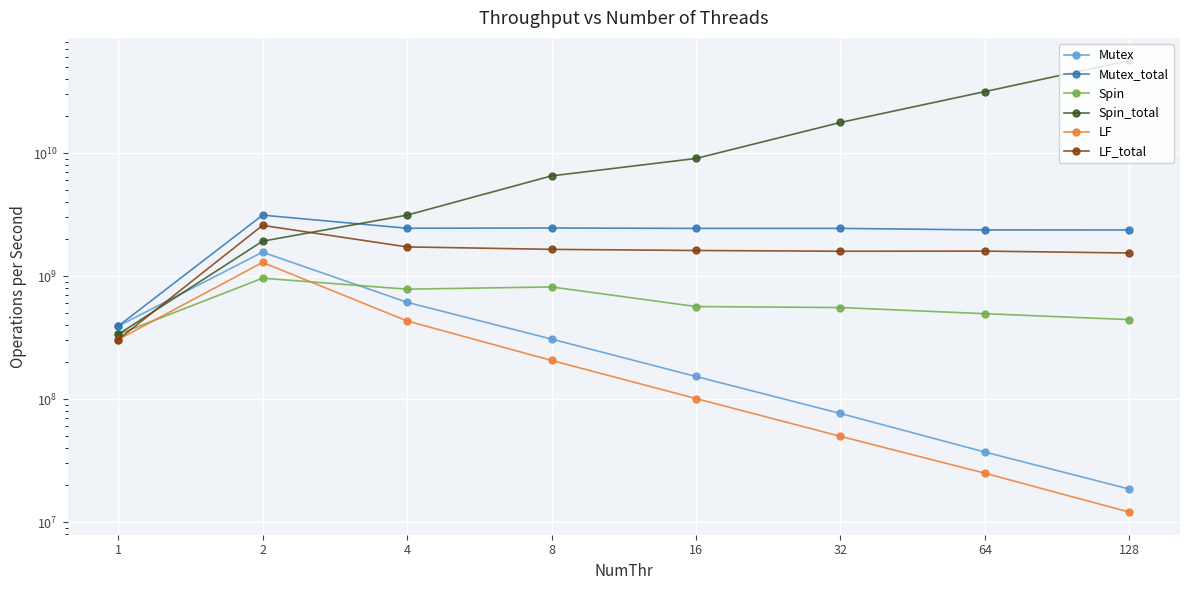

The value of Mutex at 1 is 391728653. True or false?

True